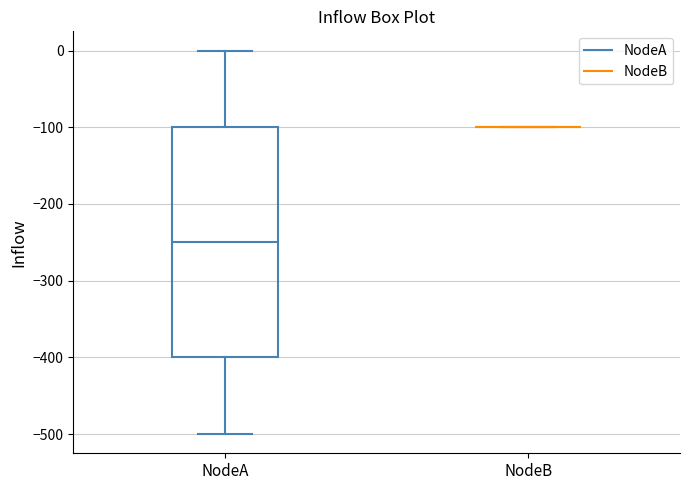

Where does the lower whisker of the box for NodeA end on the y-axis? The values are not printed on the chart, so give them approximately, as read against the axis.

-500